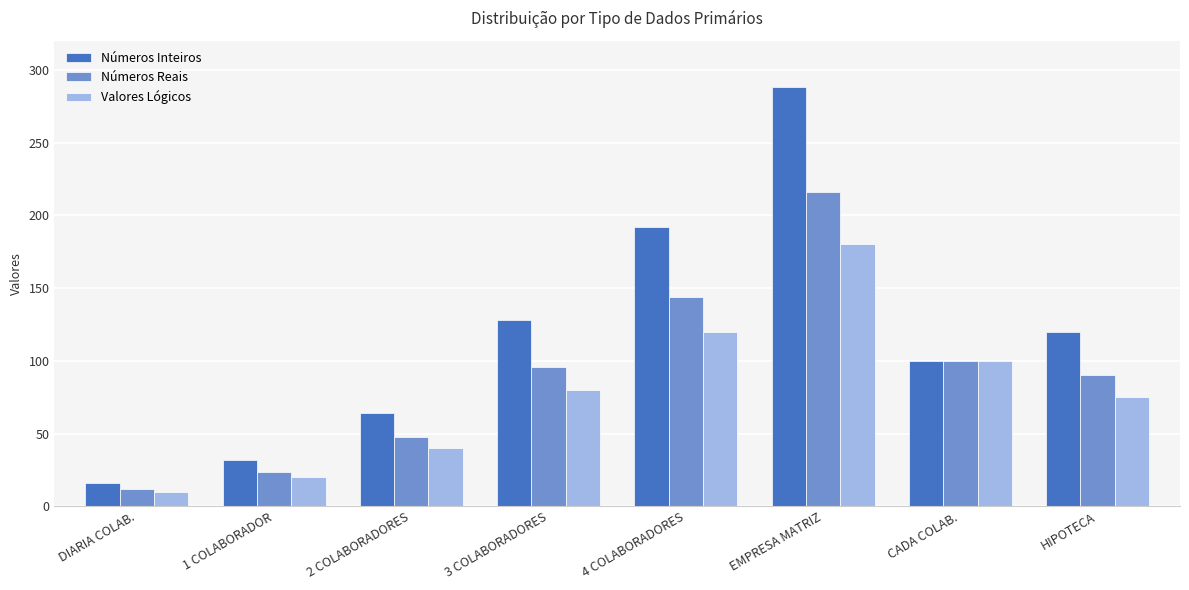

At which label does Números Reais reach its minimum?

DIARIA COLAB.